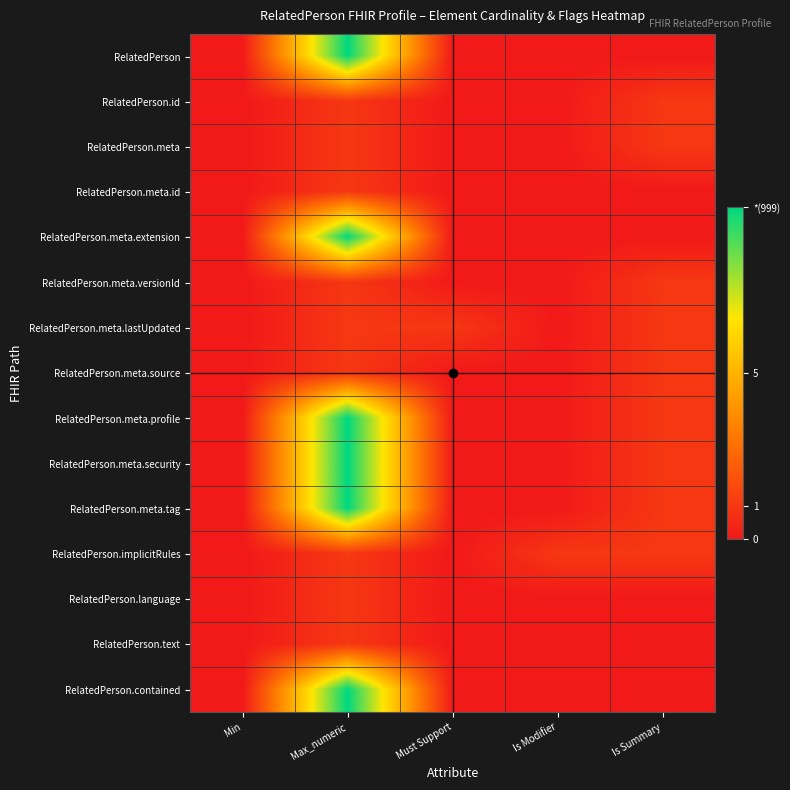

At which category is the sum across all series the highest?

Max_numeric